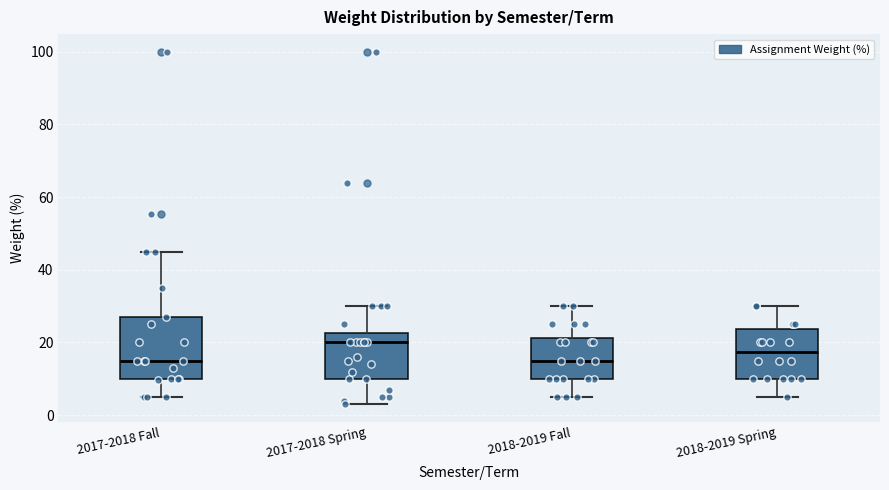

Reading left to right, transcribe this box plot: for each box, give where its median line is, the range the box spans, and where its two whiskers end, as read against the y-axis. The values are not printed on the chart, so give them approximately, as read against the axis.

2017-2018 Fall: median 16, box 10 to 28, whiskers 6 to 46
2017-2018 Spring: median 20, box 10 to 22, whiskers 4 to 30
2018-2019 Fall: median 16, box 10 to 22, whiskers 6 to 30
2018-2019 Spring: median 18, box 10 to 24, whiskers 6 to 30